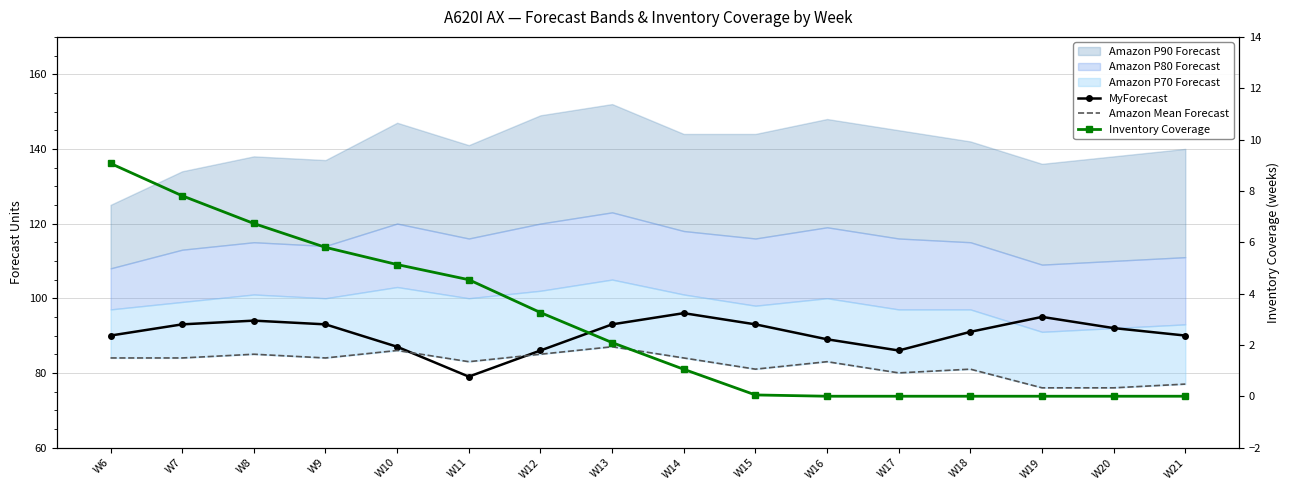

Reading left to right, what are all the values shown in this chart?

MyForecast: 90.0	93.0	94.0	93.0	87.0	79.0	86.0	93.0	96.0	93.0	89.0	86.0	91.0	95.0	92.0	90.0
Amazon Mean Forecast: 84.0	84.0	85.0	84.0	86.0	83.0	85.0	87.0	84.0	81.0	83.0	80.0	81.0	76.0	76.0	77.0
Inventory Coverage: 9.1	7.8	6.7	5.8	5.1	4.5	3.3	2.1	1.1	0.1	0.0	0.0	0.0	0.0	0.0	0.0